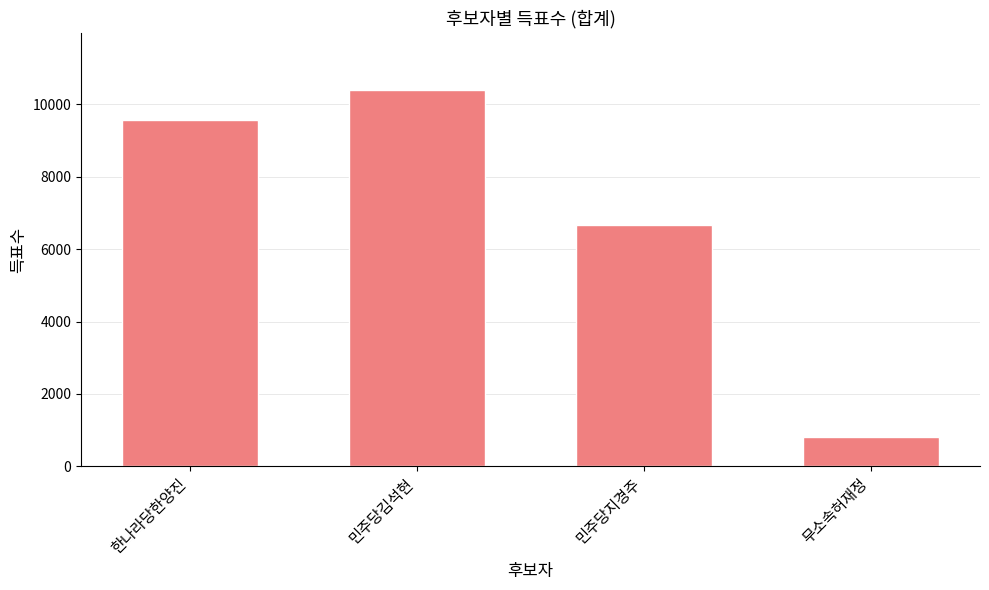

What is the approximate value at 한나라당한양진?

9569